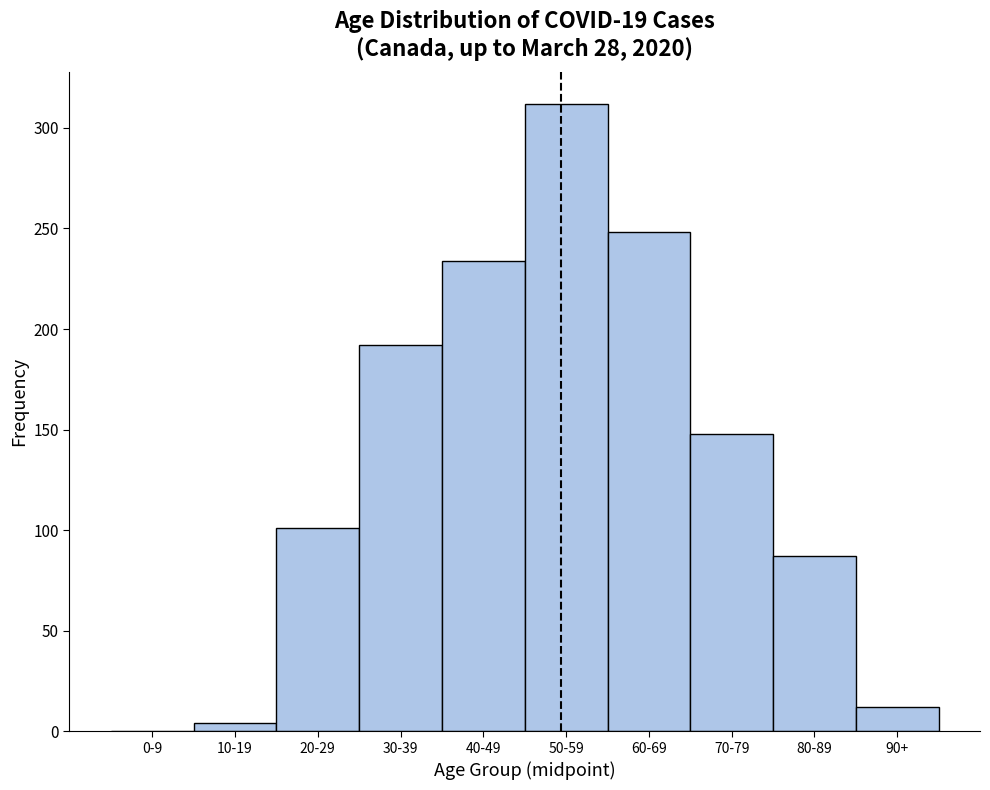

Reading left to right, extract all data points from this chart.

0-9=0	10-19=4	20-29=101	30-39=192	40-49=234	50-59=312	60-69=248	70-79=148	80-89=87	90+=12